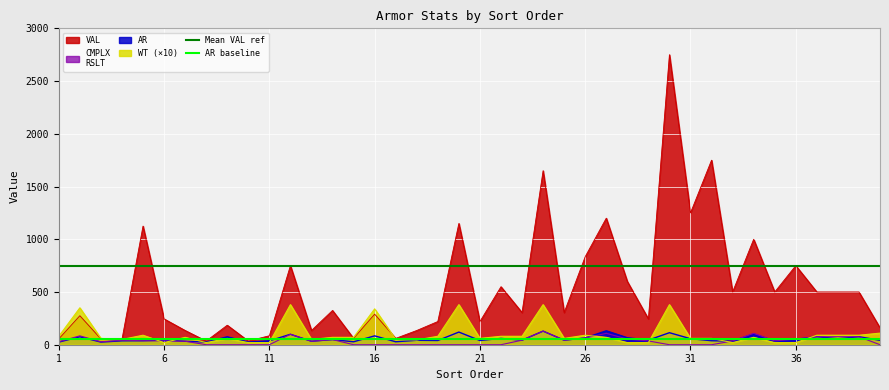

What is the difference between the highest and lowest values at 1?

700